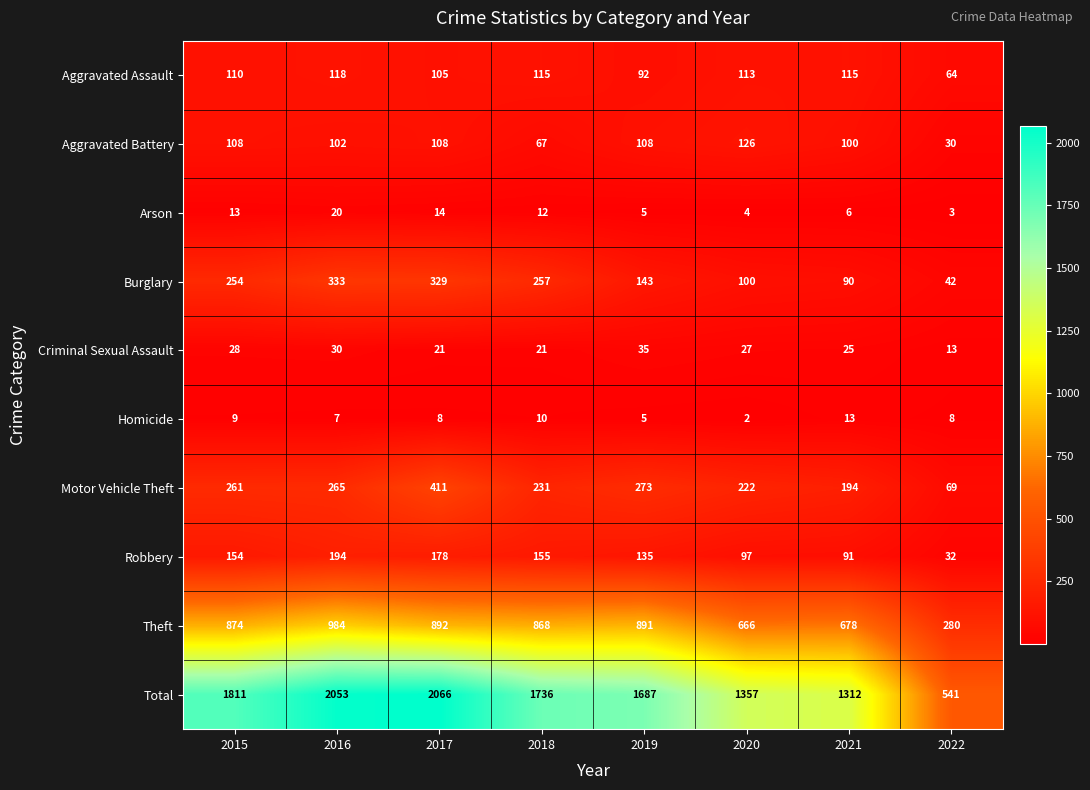

Is it true that Motor Vehicle Theft equals 261 at 2015?

True